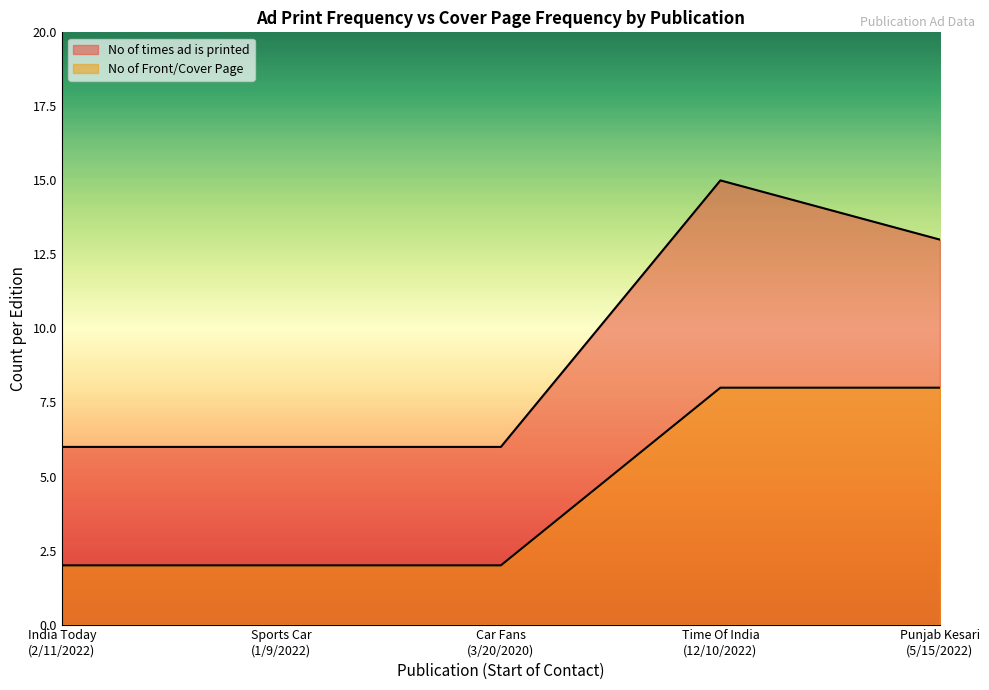

True or false: No of Front/Cover Page has more than 1 points higher than both neighbors.

False